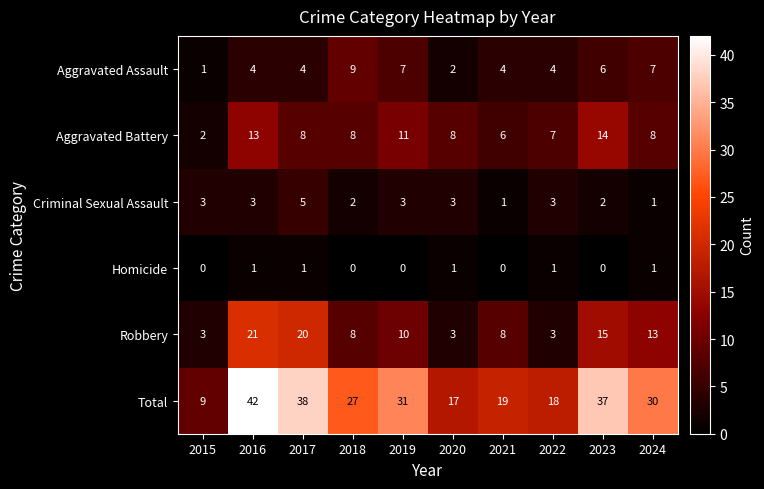

The Total series shows 30 at 2024. True or false?

True